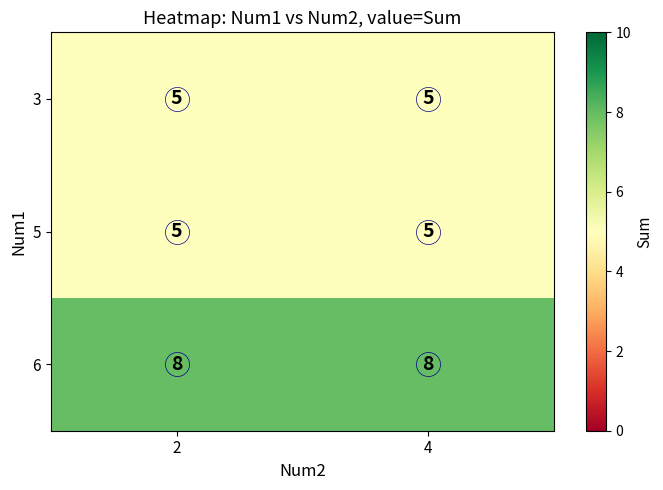

What is the smallest value displayed?

5